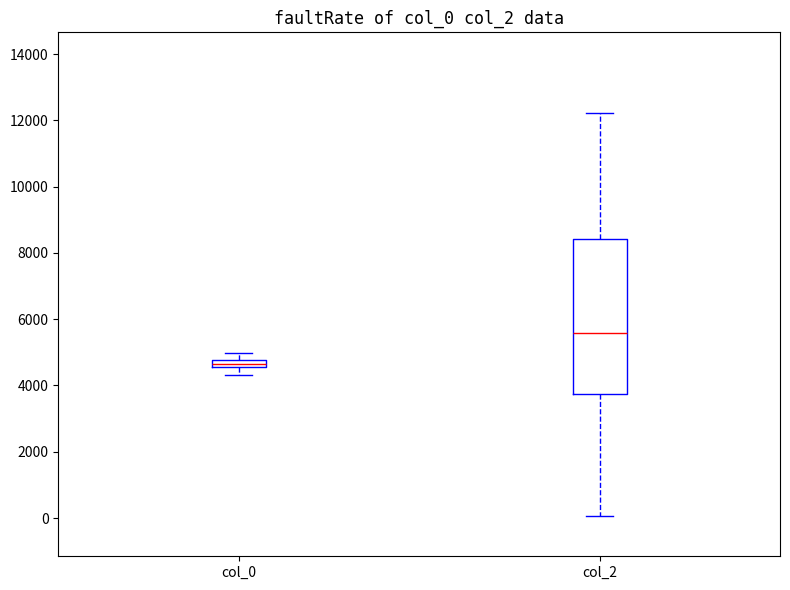

Comparing the boxes themselves (not the whiskers), which one is the tallest?

col_2